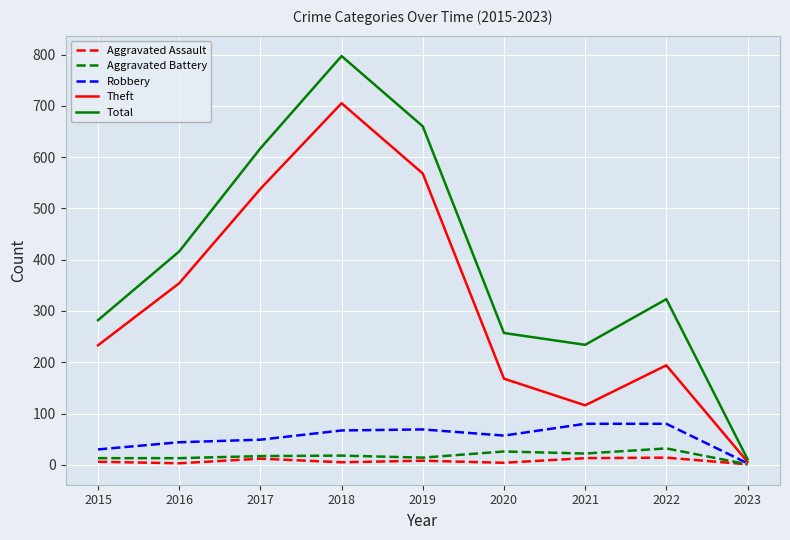

Count the number of categories in the chart.

9